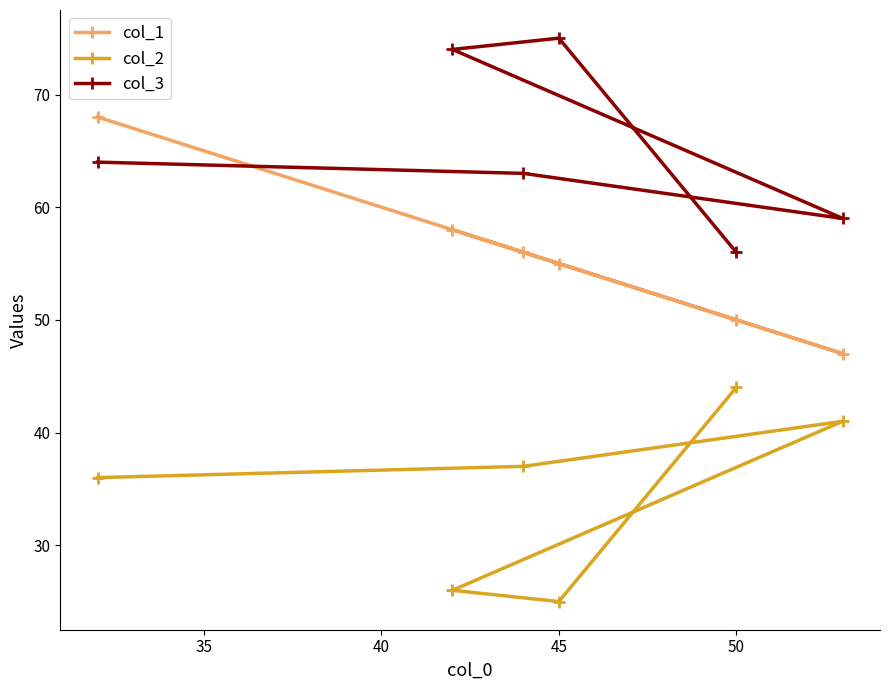

The col_3 series shows 96 at 50. True or false?

False